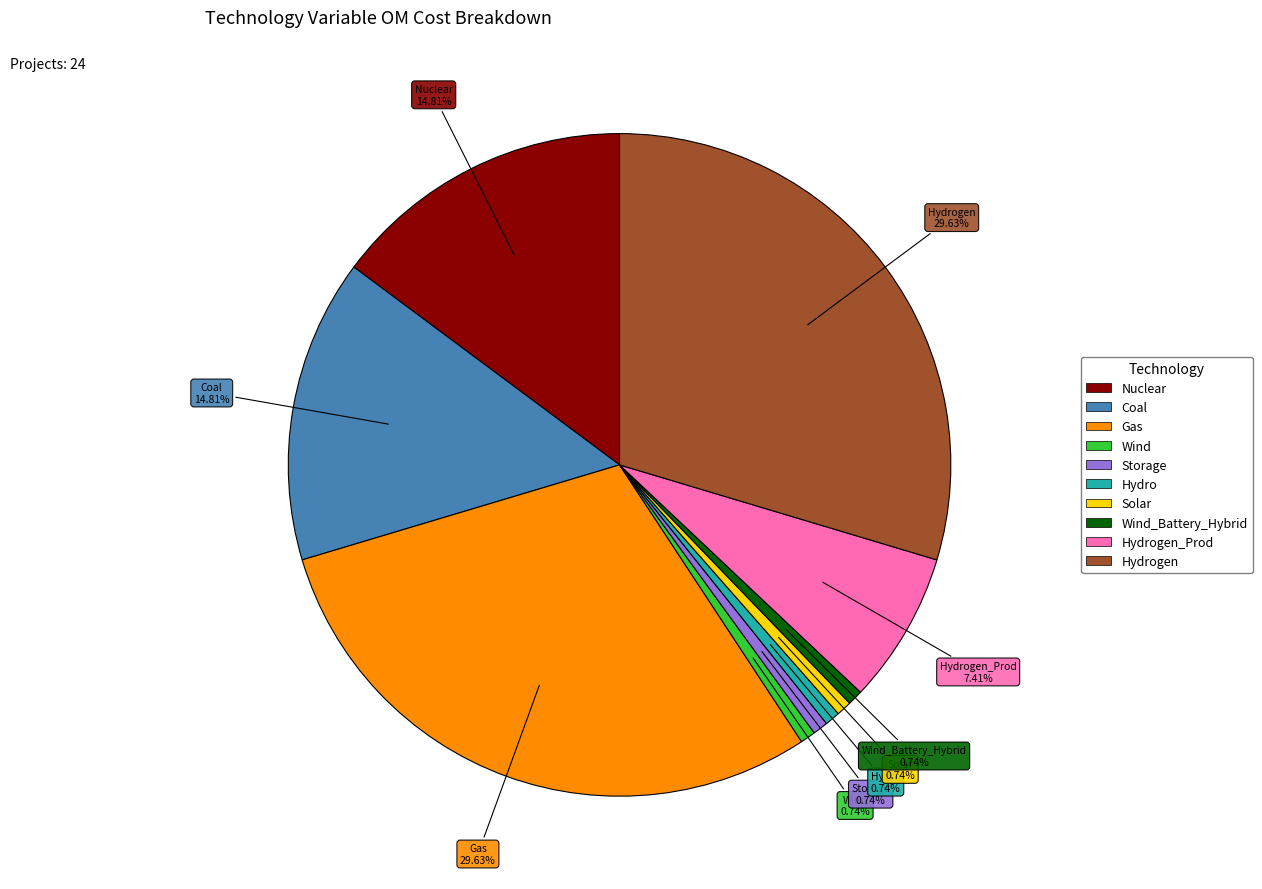

Is there a majority slice in this chart?

No